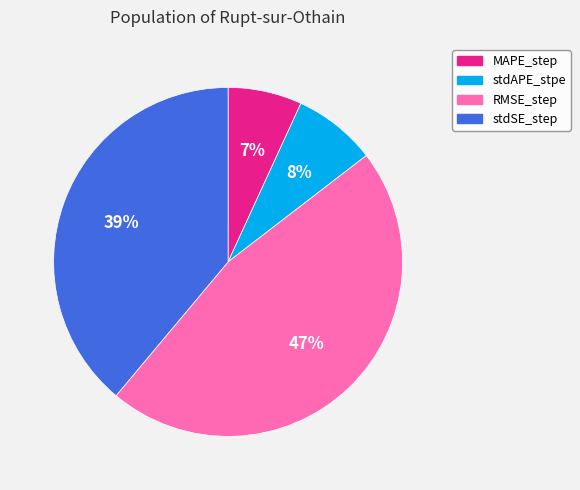

Is MAPE_step the majority of the pie?

No